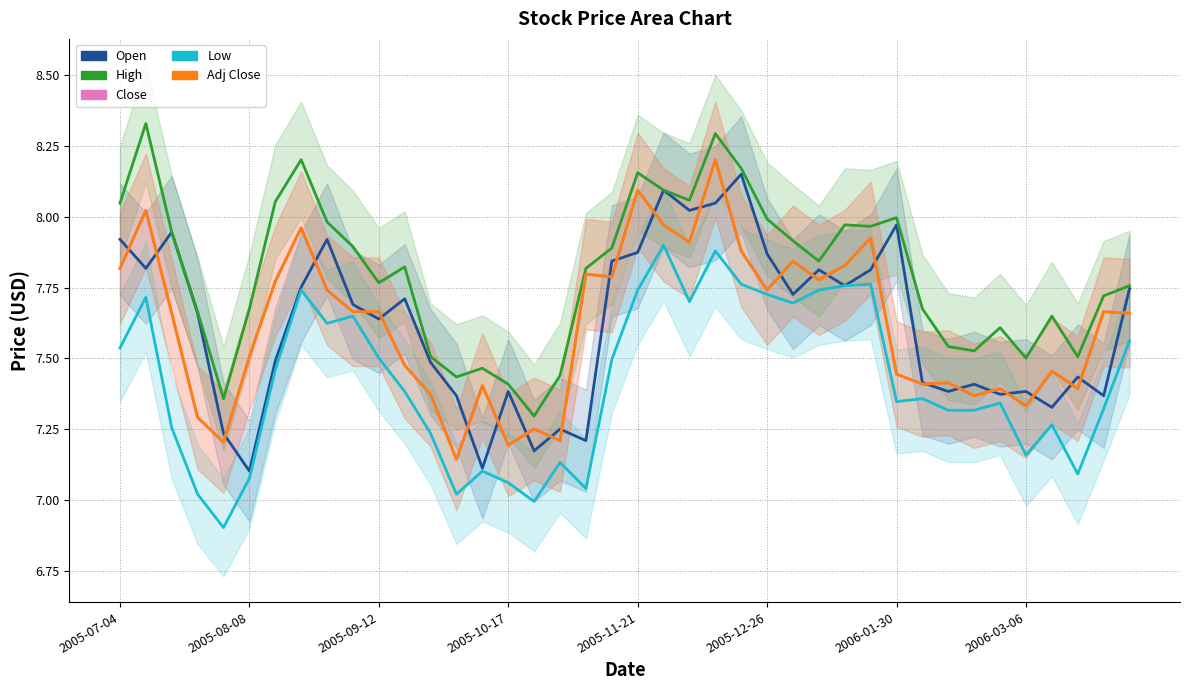

True or false: Adj Close and High cross at least once.

False